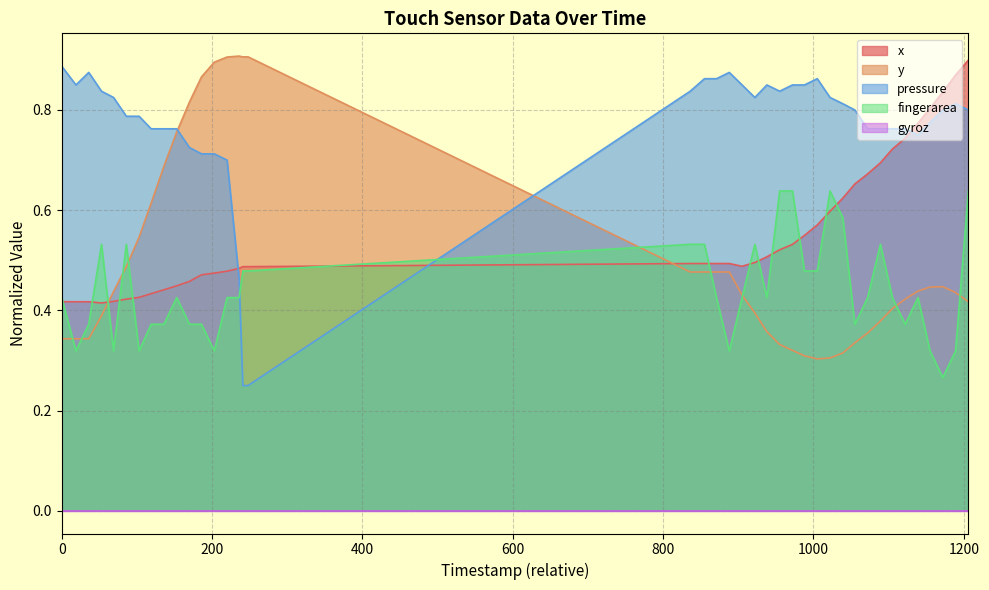

True or false: y has more than 1 points higher than both neighbors.

True